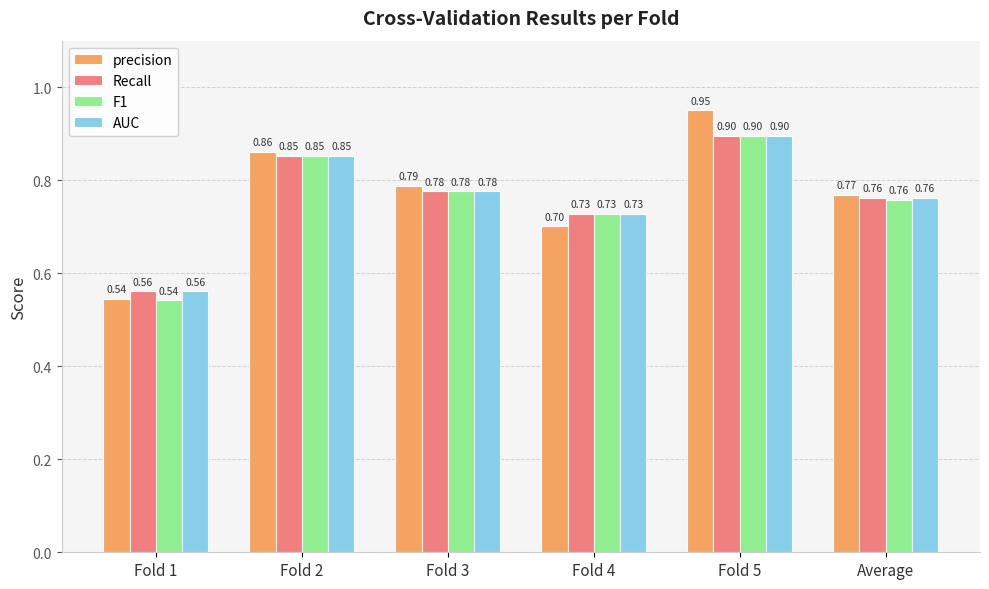

What is the sum of the F1 values at Fold 4 and Fold 2?

1.6